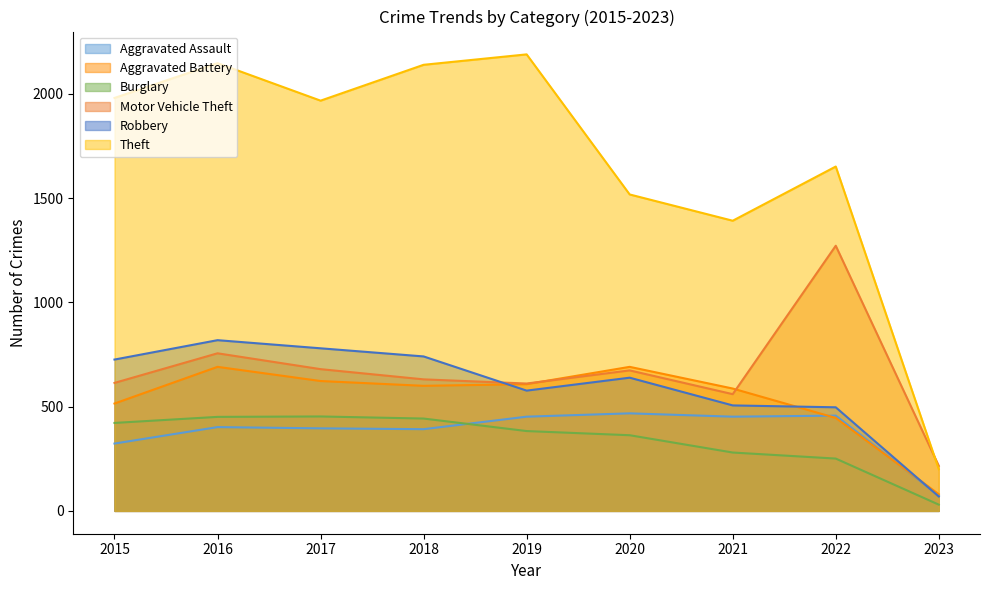

How many lines are shown in the chart?

6